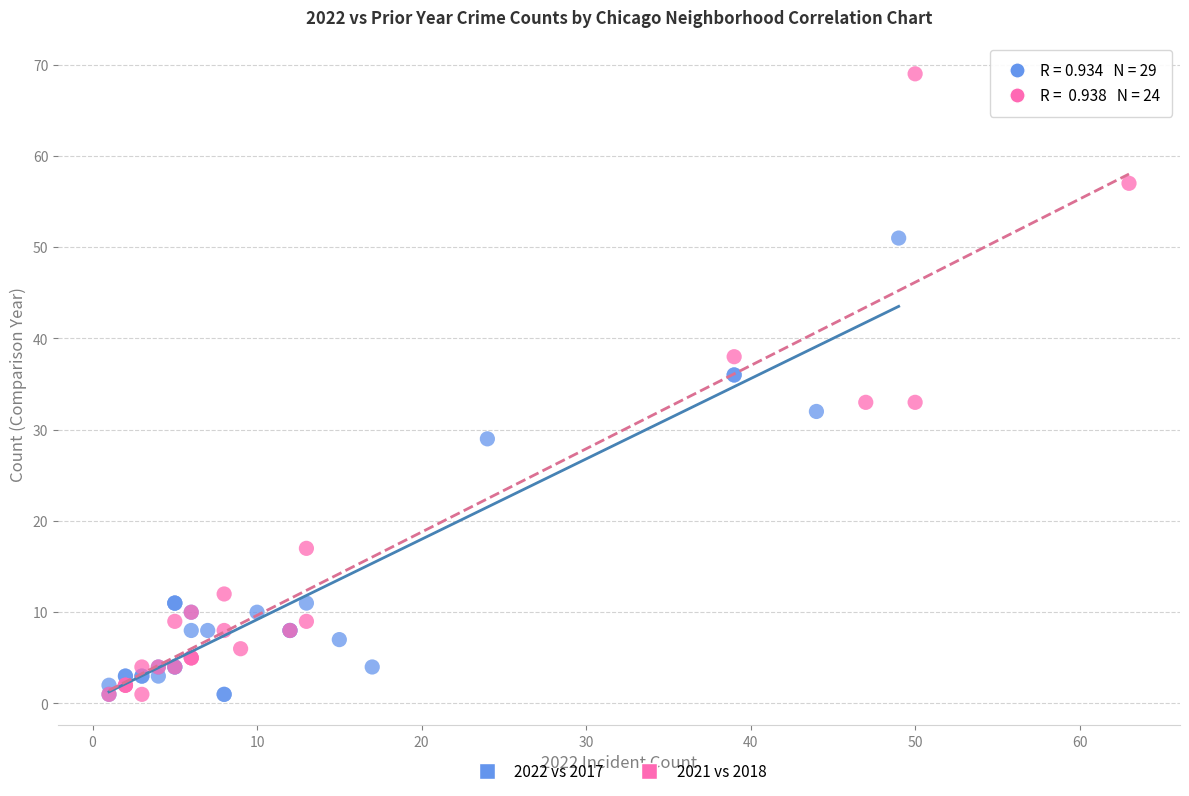

What are all the series names shown in the legend?

2022 vs 2017, 2021 vs 2018